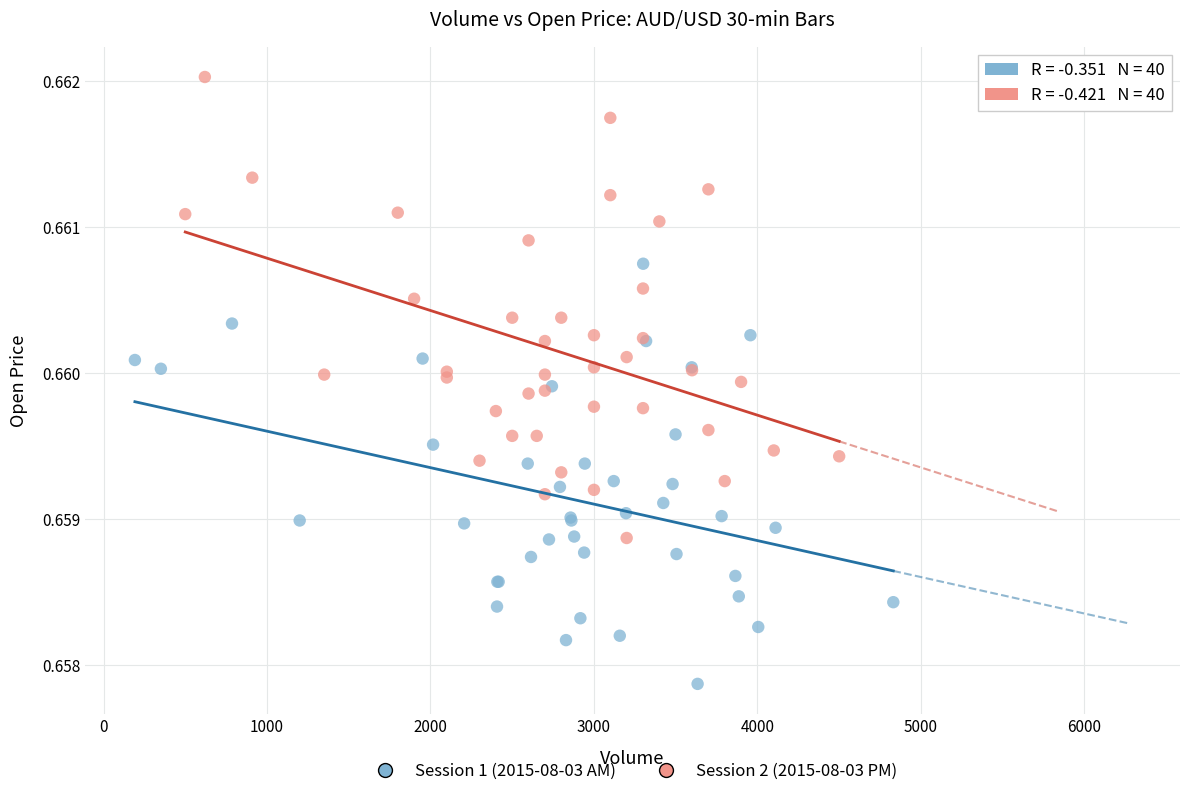

Which series has the widest spread of Y values?

Session 2 (2015-08-03 PM)